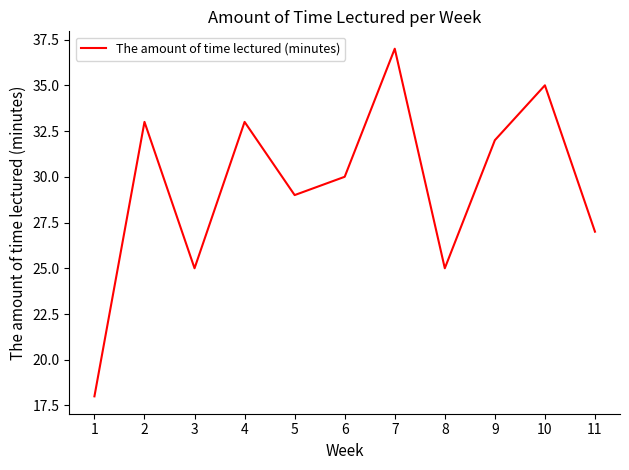

Reading left to right, transcribe all the data shown in this chart.

1=18	2=33	3=25	4=33	5=29	6=30	7=37	8=25	9=32	10=35	11=27